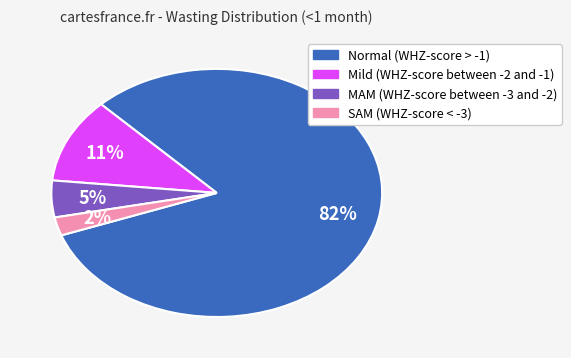

How many slices are in this pie chart?

4